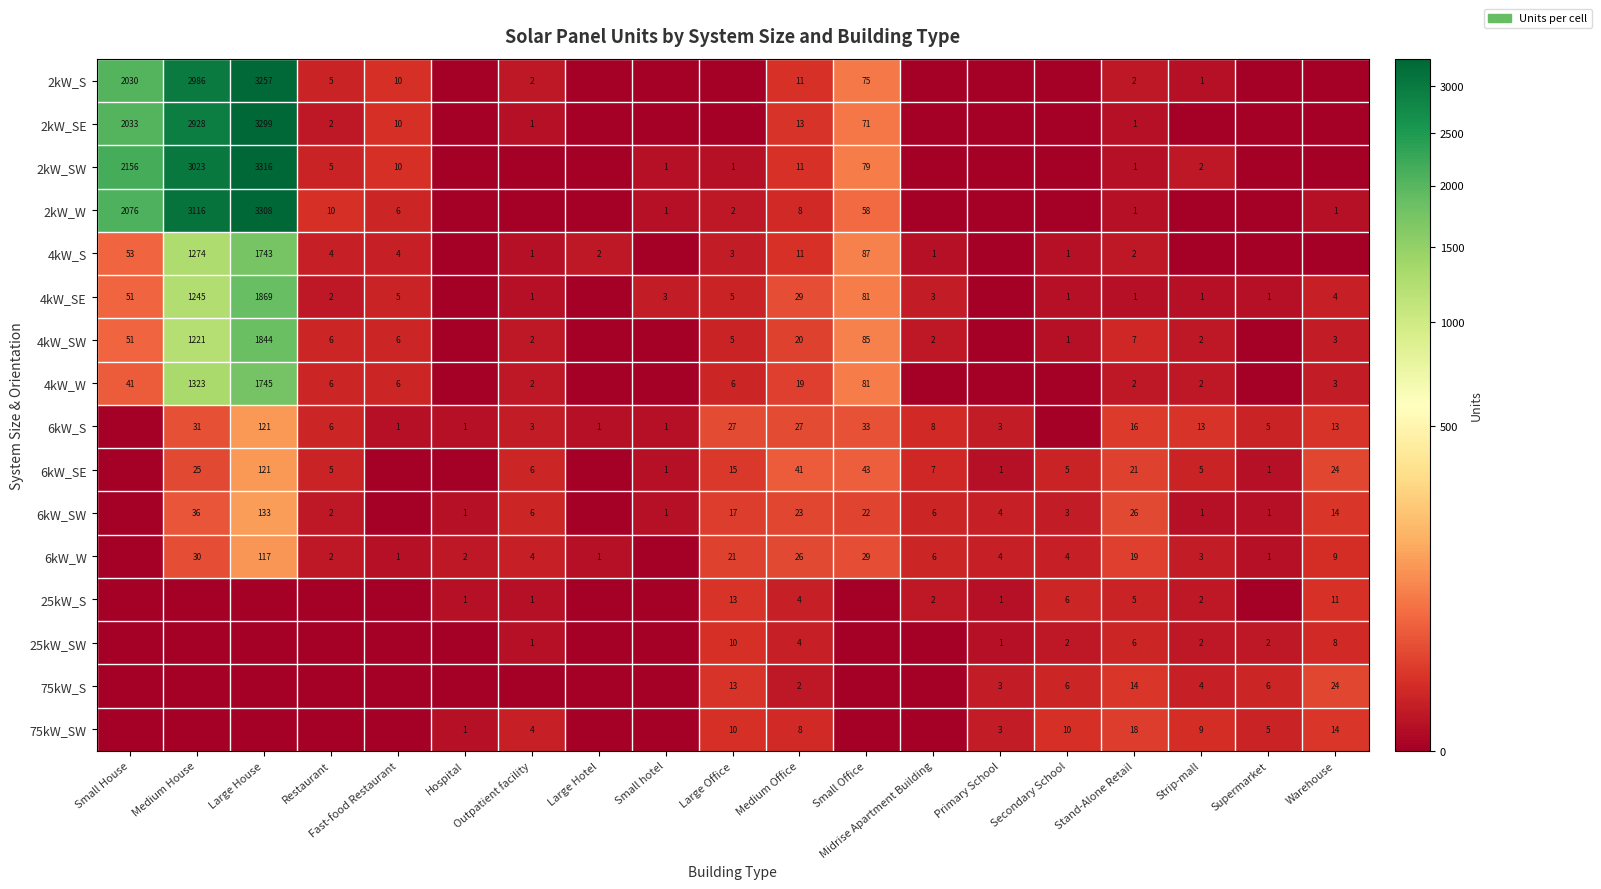

At how many categories does at least one series exceed 72?

4